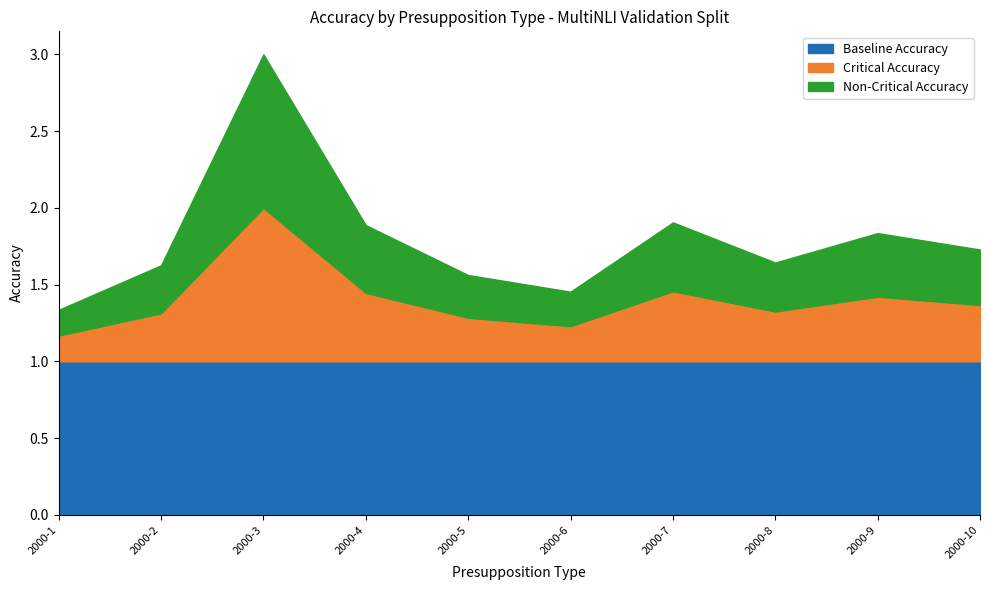

At how many categories does at least one series exceed 1?

10